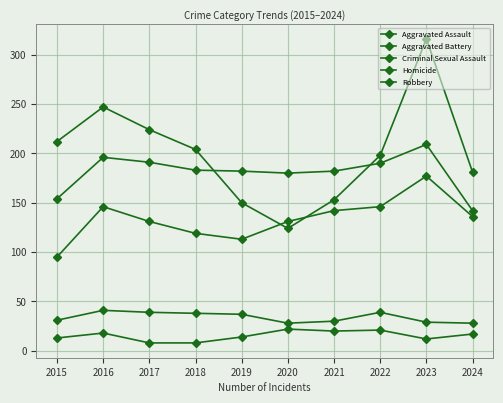

Does the chart display data point markers on the line(s)?

Yes